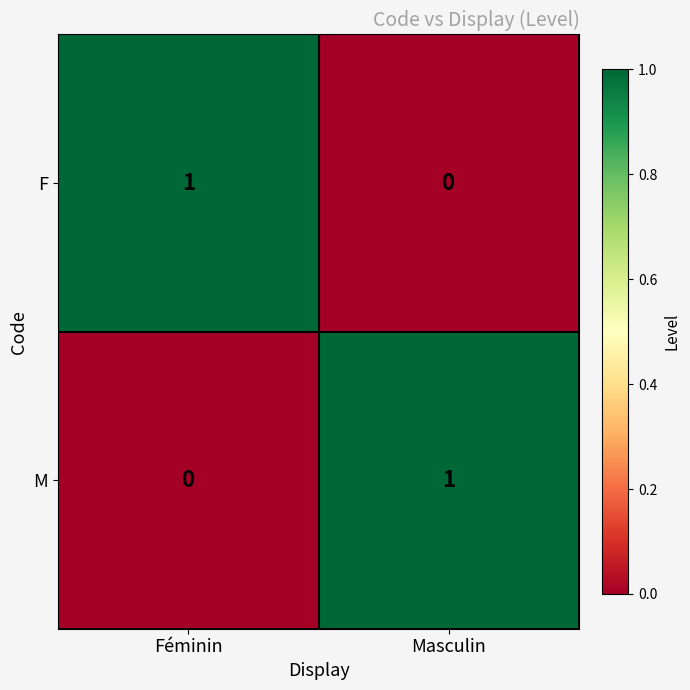

Which category has the highest value in the F series?

Féminin